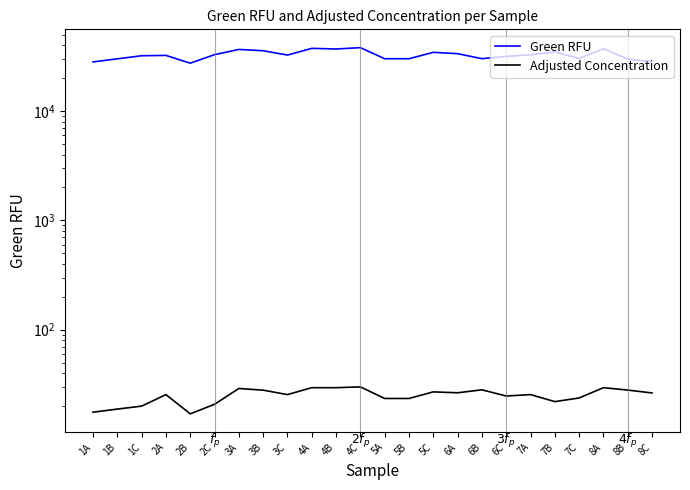

List the series in order of their overall mean, lowest first.

Adjusted Concentration, Green RFU